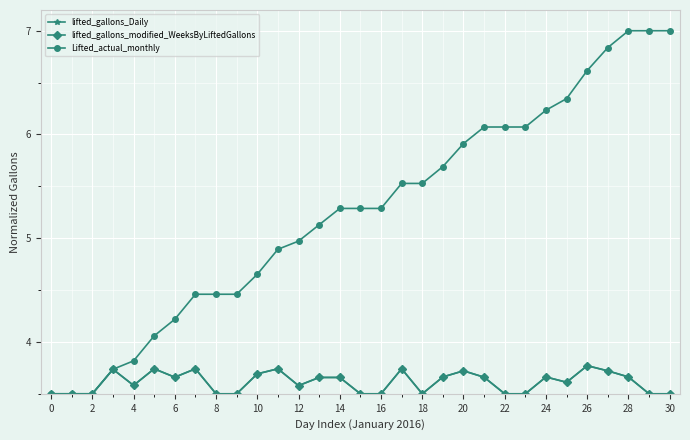

Does the chart have visible grid lines?

Yes